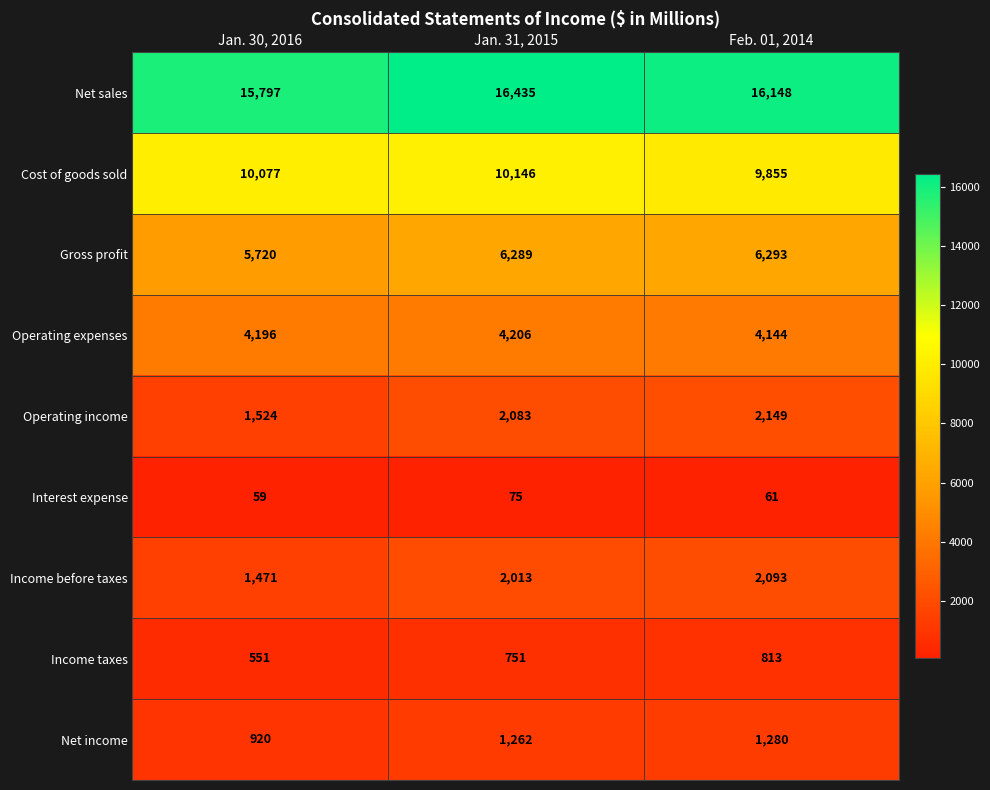

What is the sum of the Gross profit values at Jan. 31, 2015 and Jan. 30, 2016?

12009